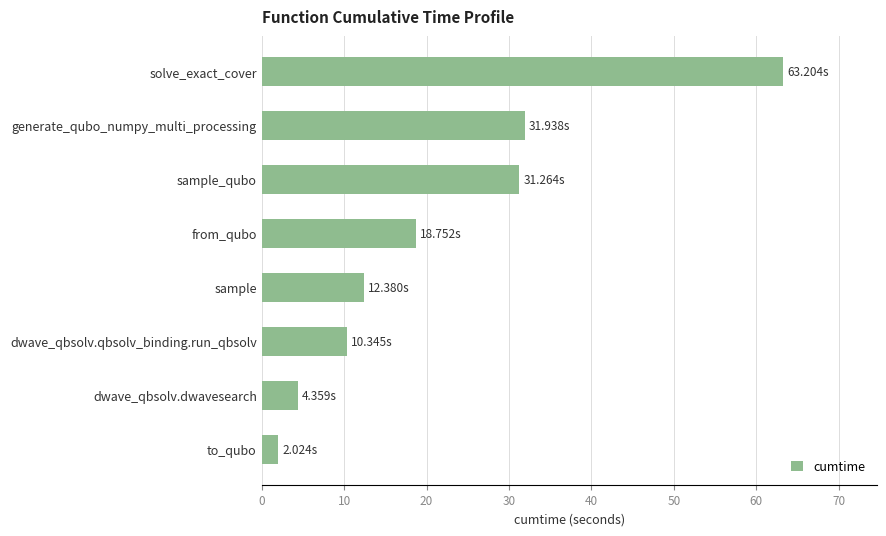

Which has a higher value, solve_exact_cover or sample?

solve_exact_cover